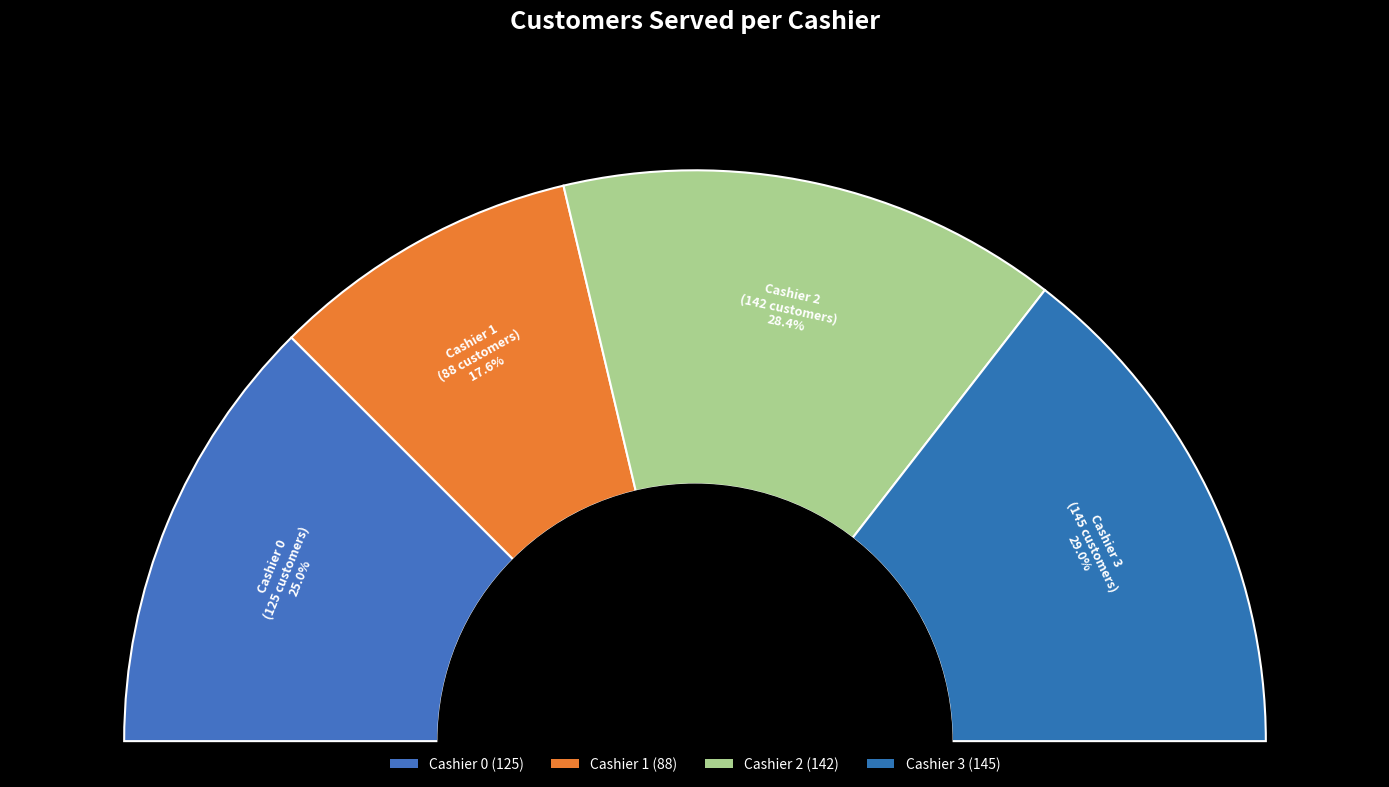

To the nearest percent, what portion does Cashier 3 represent?

29%